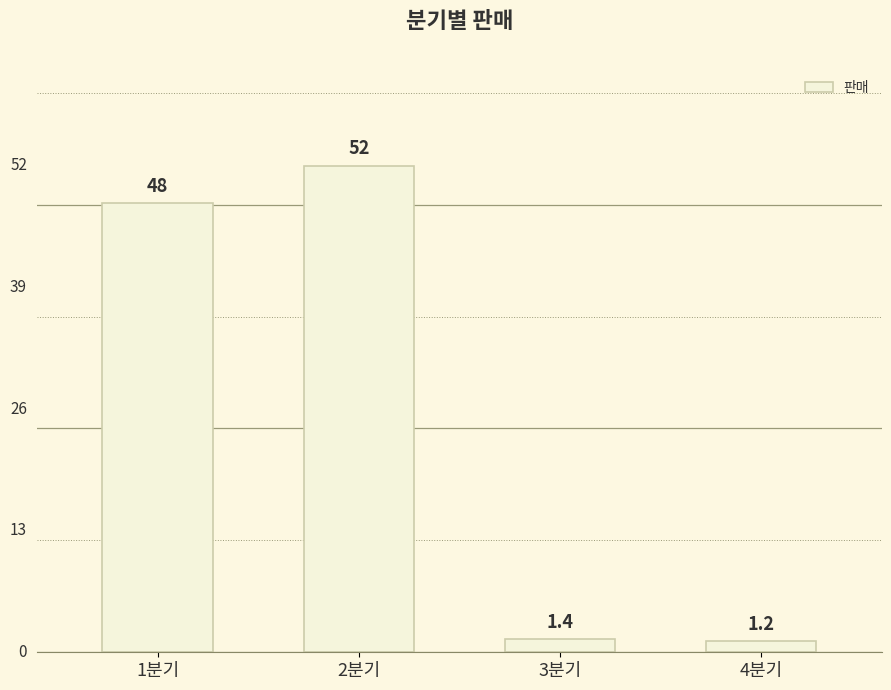

Which label corresponds to the smallest value in the chart?

4분기